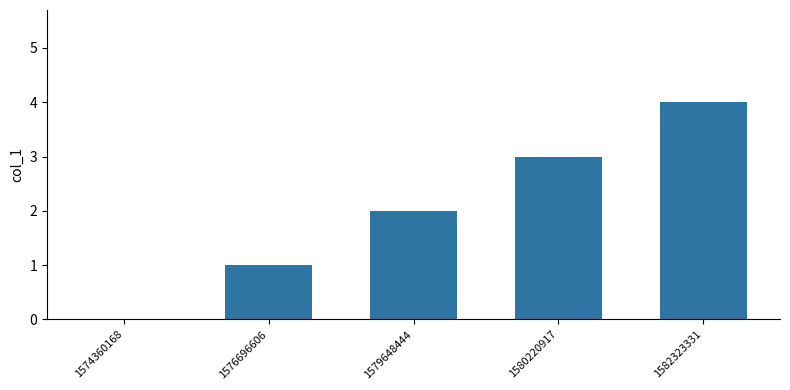

Where is the data nearest to the value 2?

1579648444